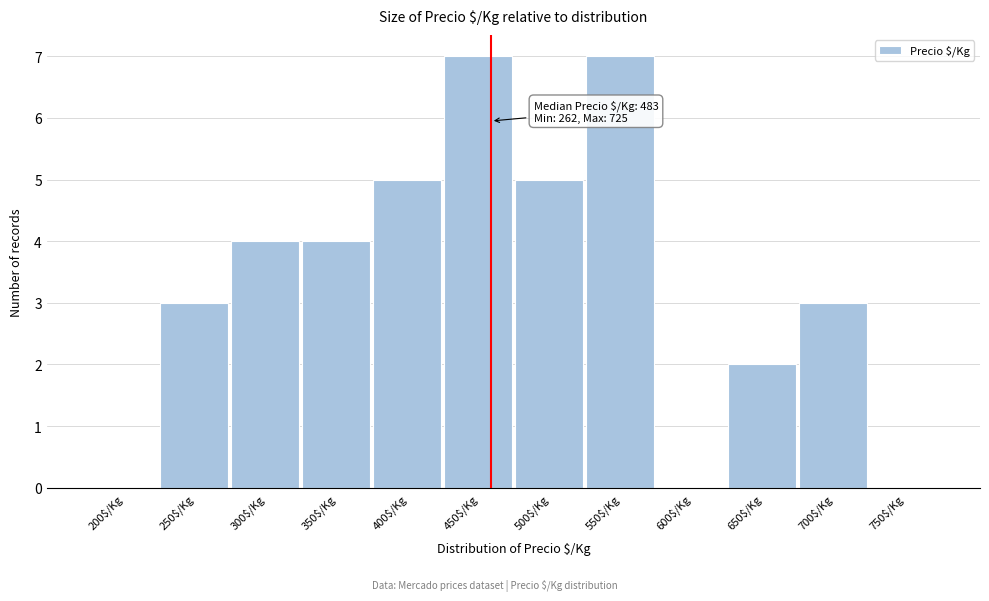

What is the maximum value shown in the chart?

7